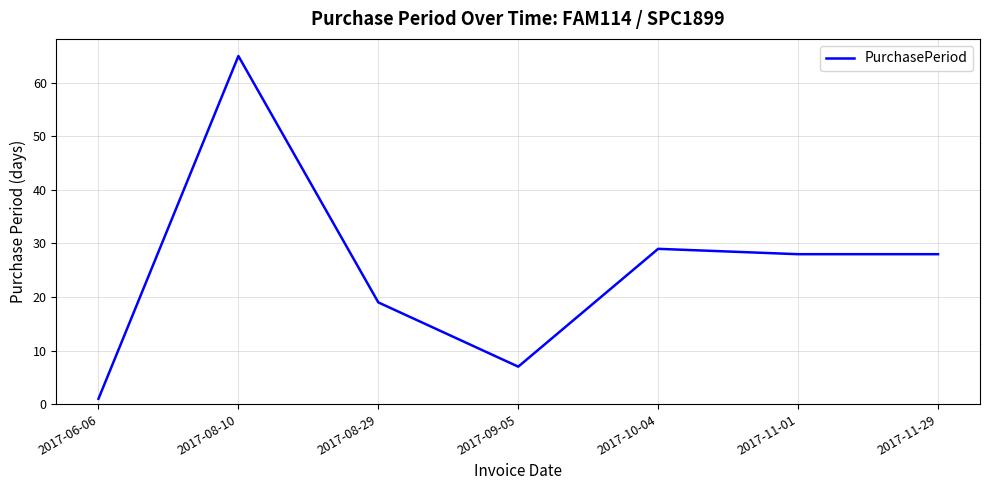

How many lines are shown in the chart?

1